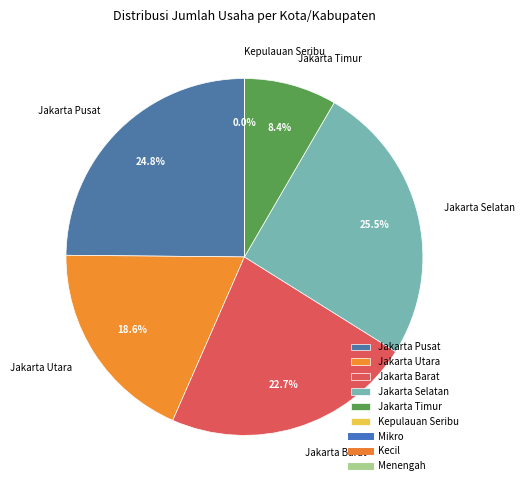

To the nearest percent, what is the difference between the Jakarta Pusat and Jakarta Timur slice percentages?

16%